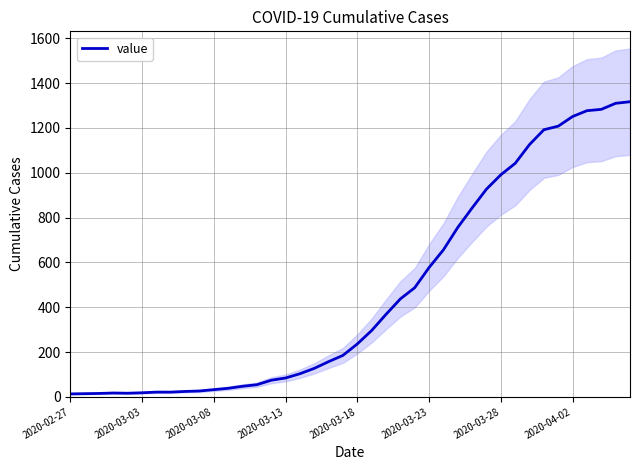

What value does the data have at 27, to the nearest 100?

800